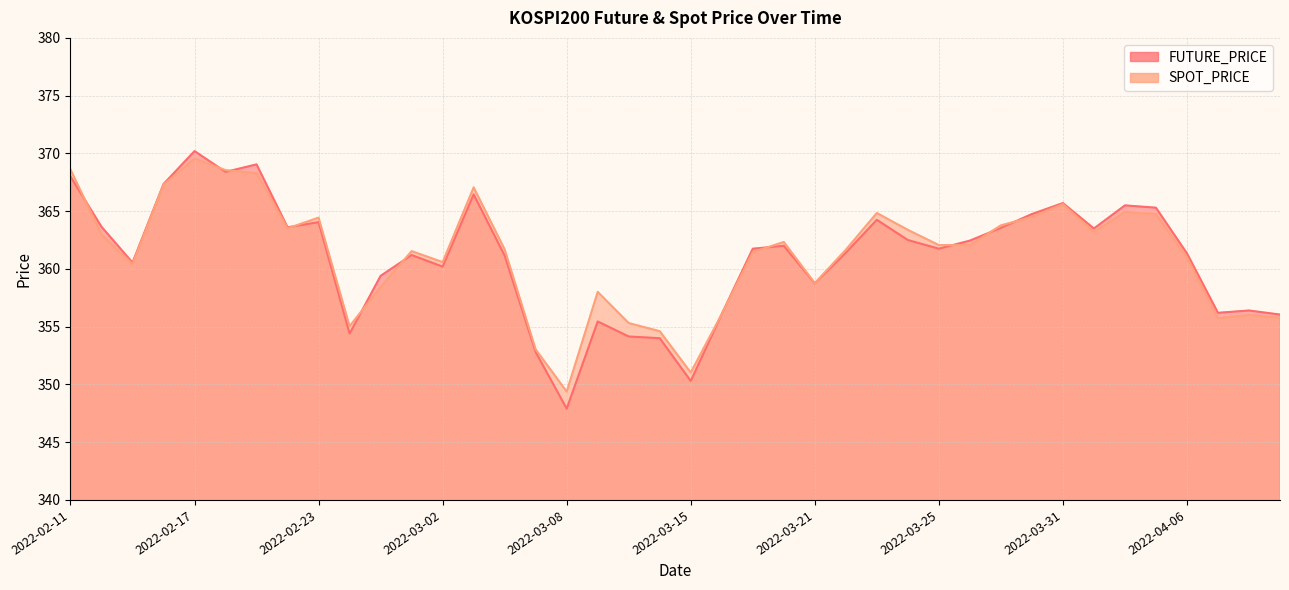

List the series in order of their overall mean, highest first.

SPOT_PRICE, FUTURE_PRICE